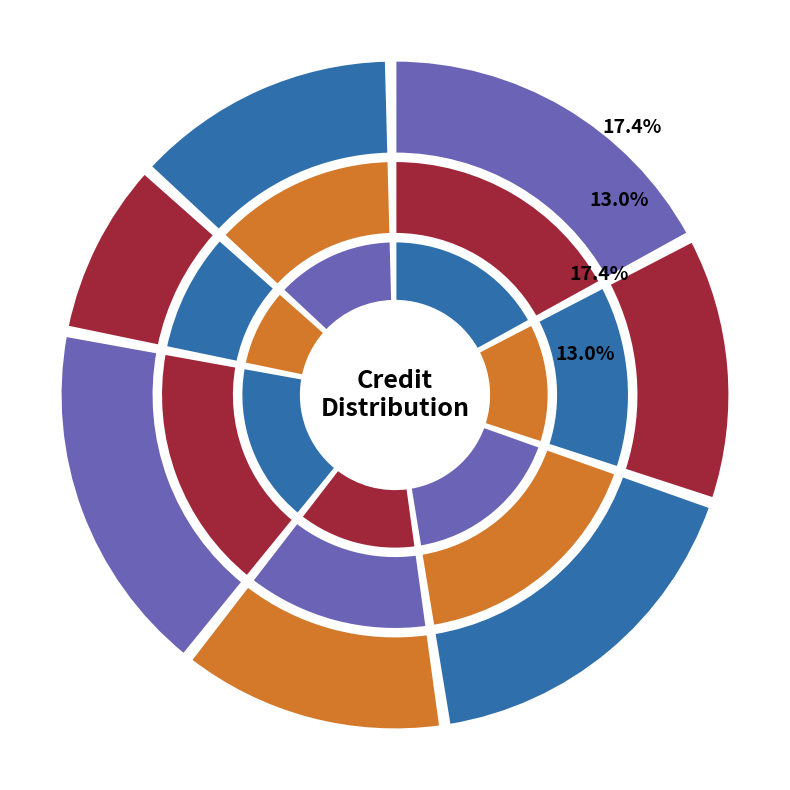

How many segments does this pie chart have?

7